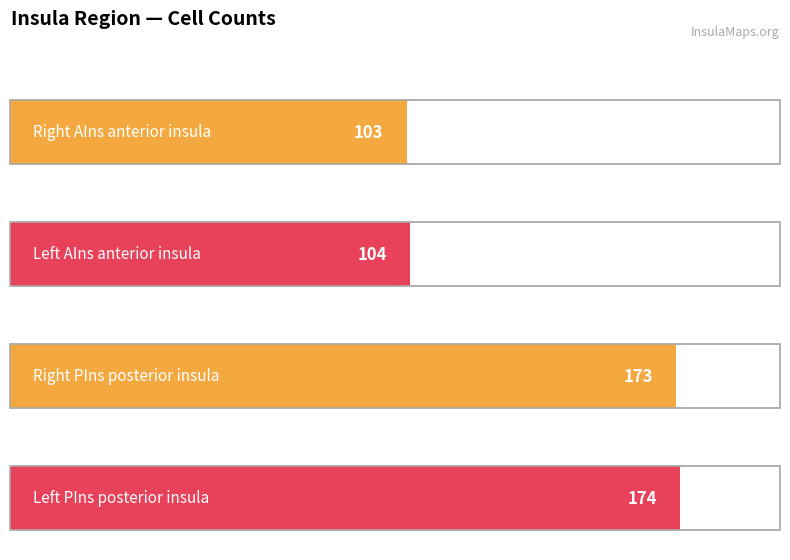

At which label does the data first exceed 173?

Left PIns posterior insula